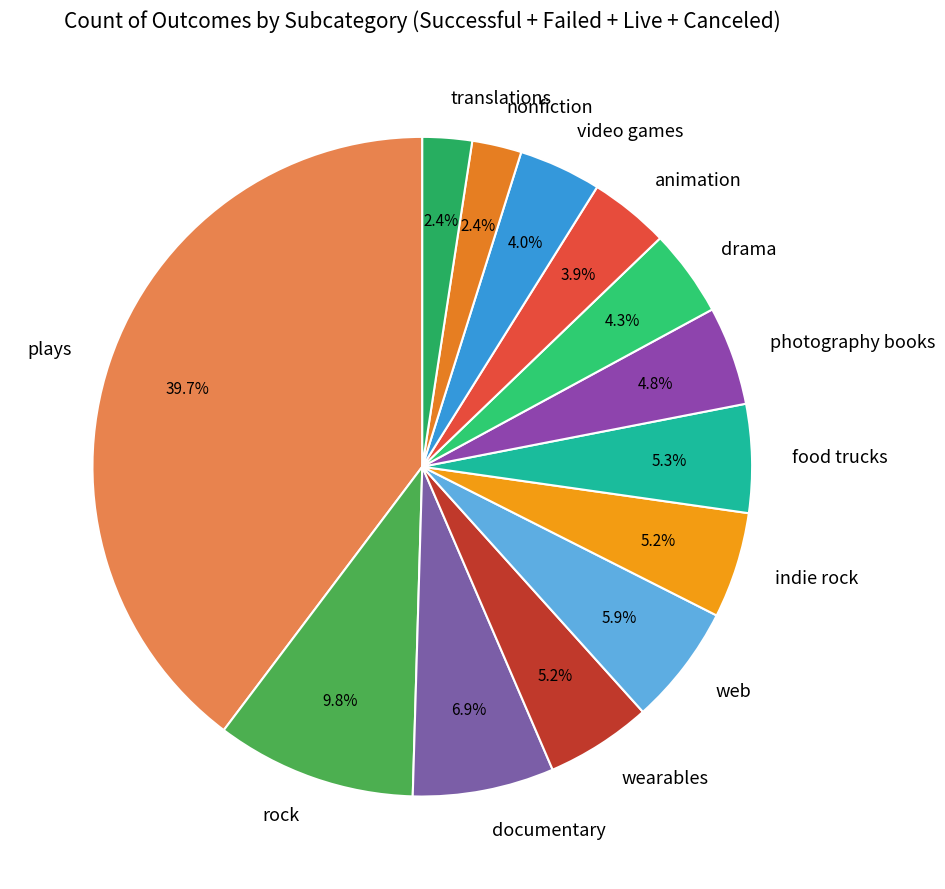

How many slices are in this pie chart?

13